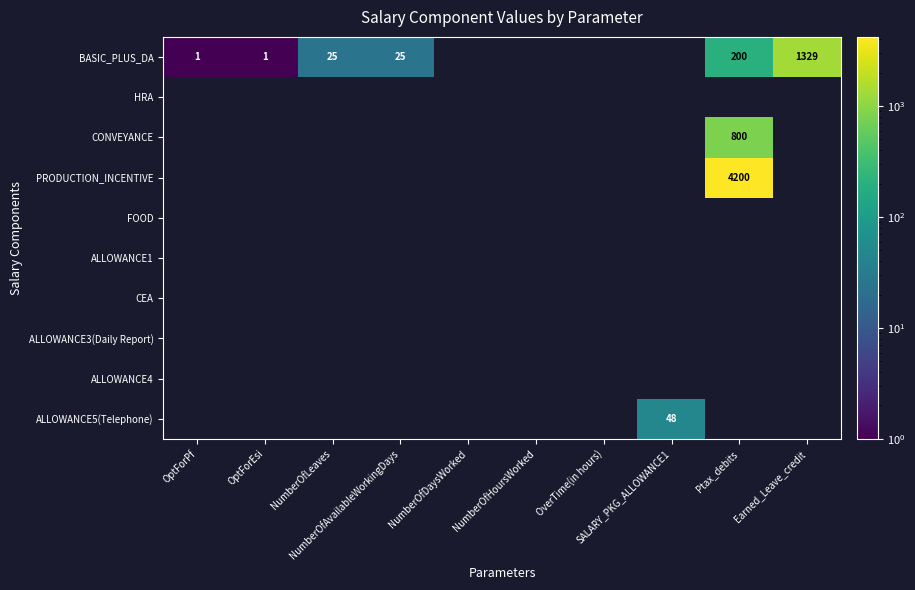

Which series changed the most between OptForPf and NumberOfLeaves?

BASIC_PLUS_DA